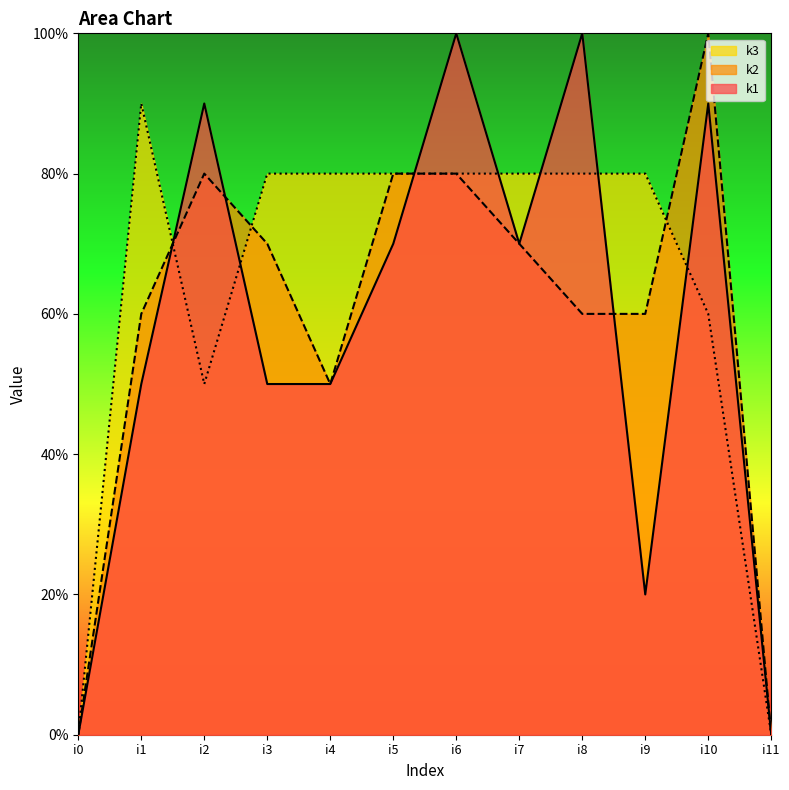

The value of k2 at i8 is 8. True or false?

False